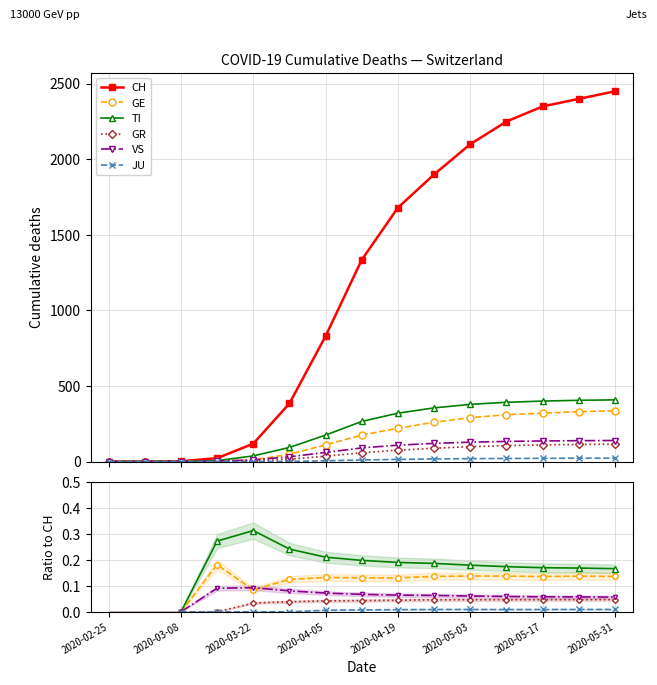

What is the spread (max minus min) of values at 2020-05-17?

2350.0